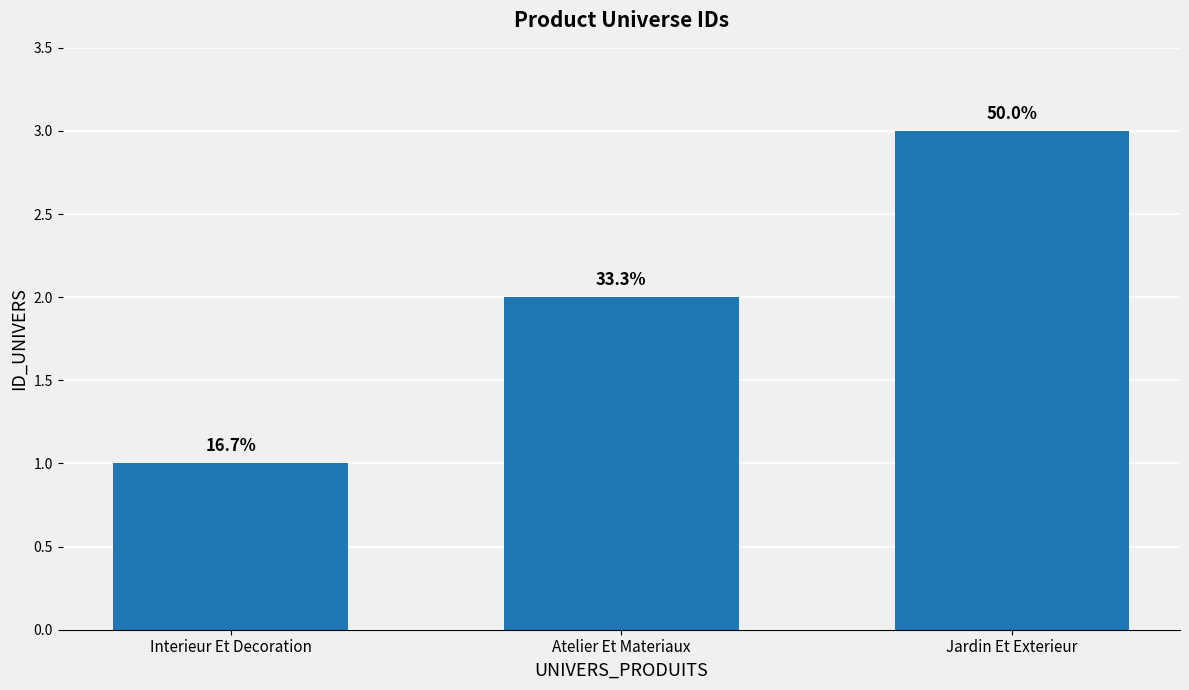

Rank the categories by value from lowest to highest.

Interieur Et Decoration, Atelier Et Materiaux, Jardin Et Exterieur